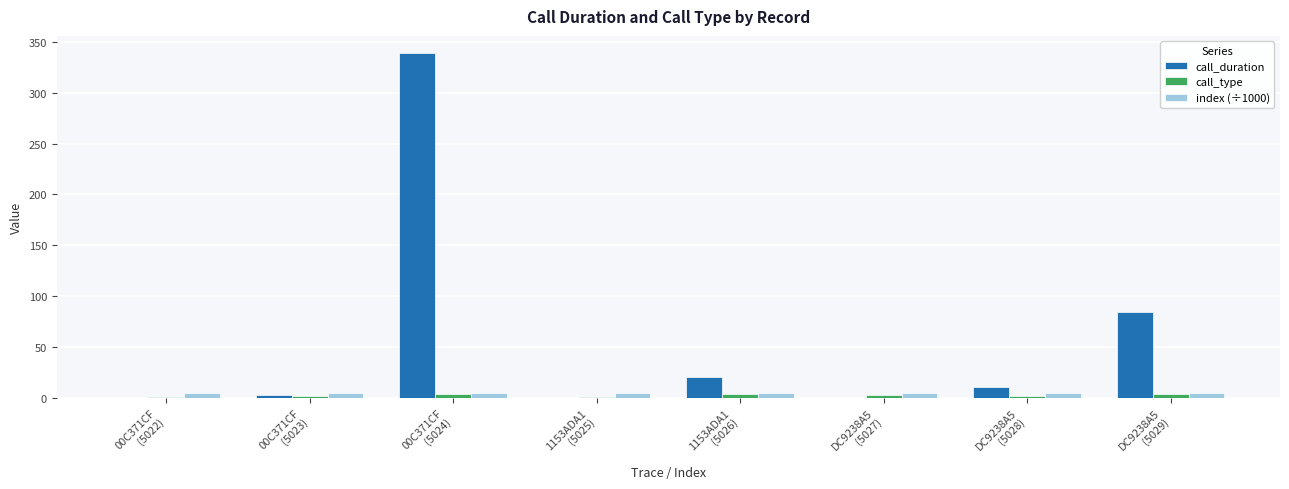

Which series has the largest total across all categories?

call_duration